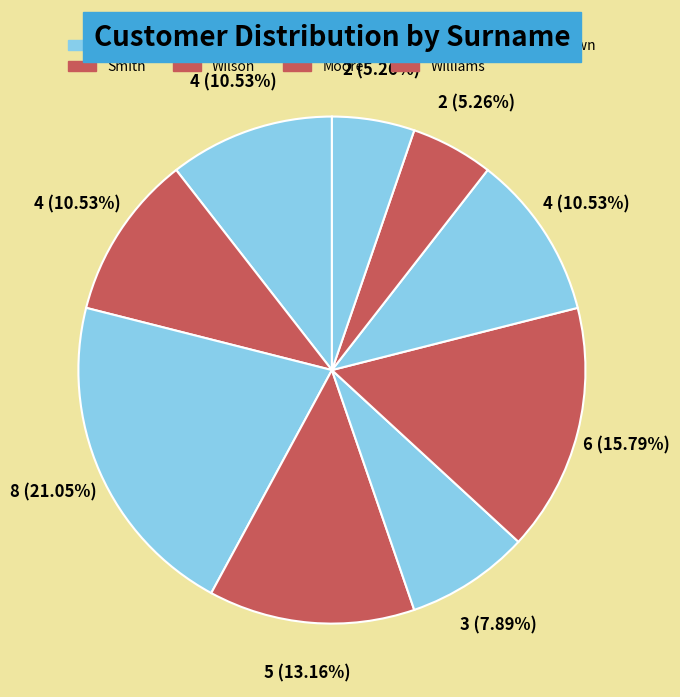

Approximately how many times larger is the value at Jones compared to Wilson?

1.6